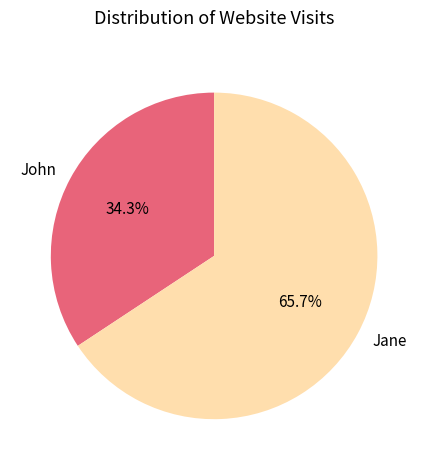

What is the largest slice in the pie chart?

Jane